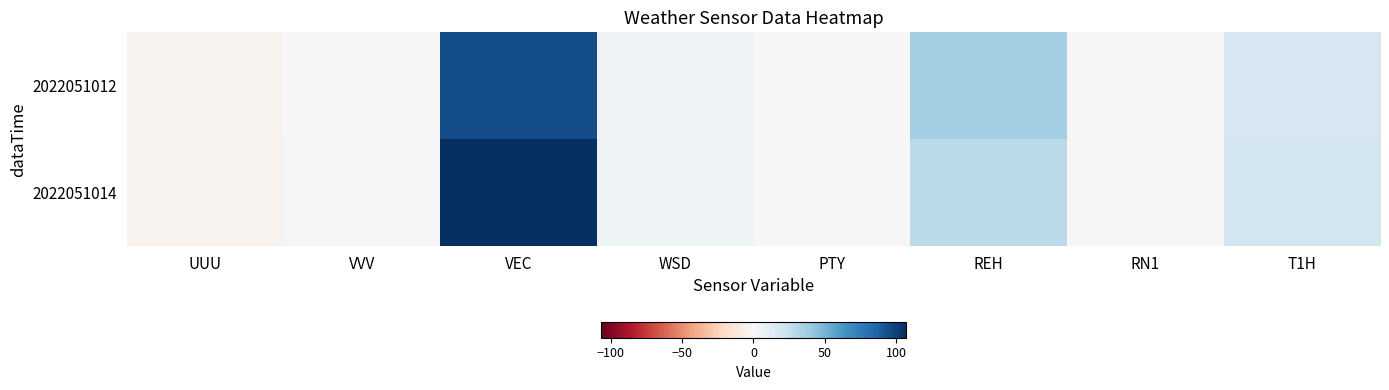

Which series has the largest total across all categories?

2022051014